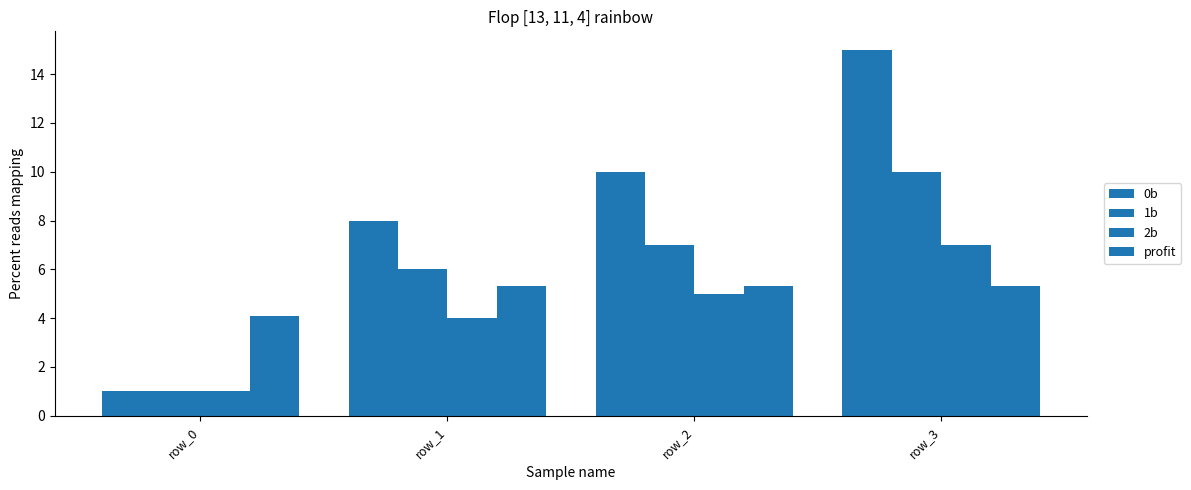

At which label is 2b closest to 4?

row_1